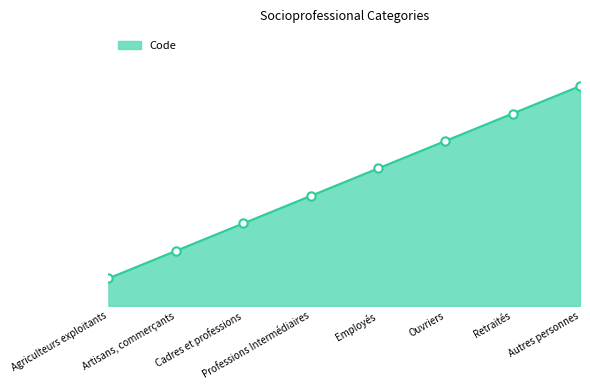

Read the value at Cadres et professions.

3